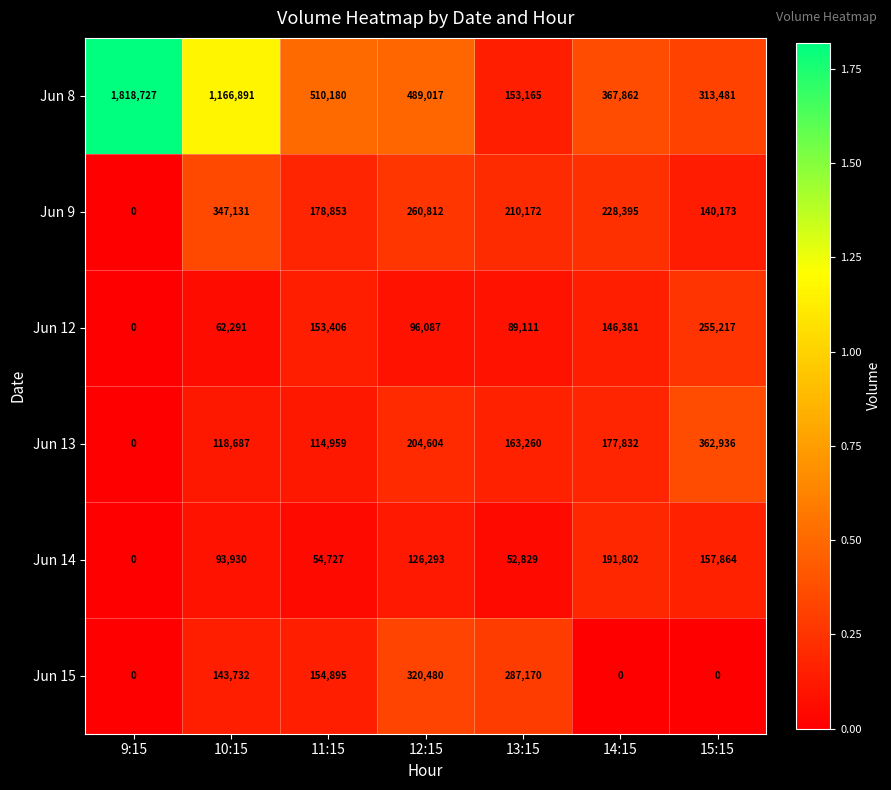

How many series are shown in this chart?

6